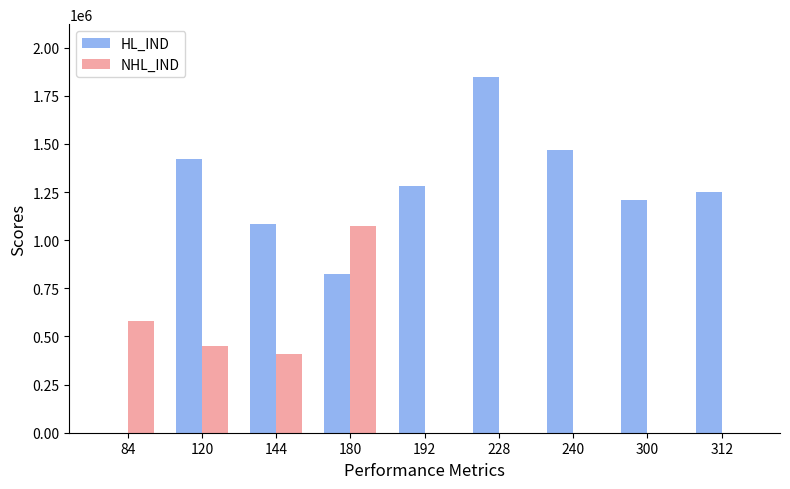

The NHL_IND series shows 452449 at 120. True or false?

True